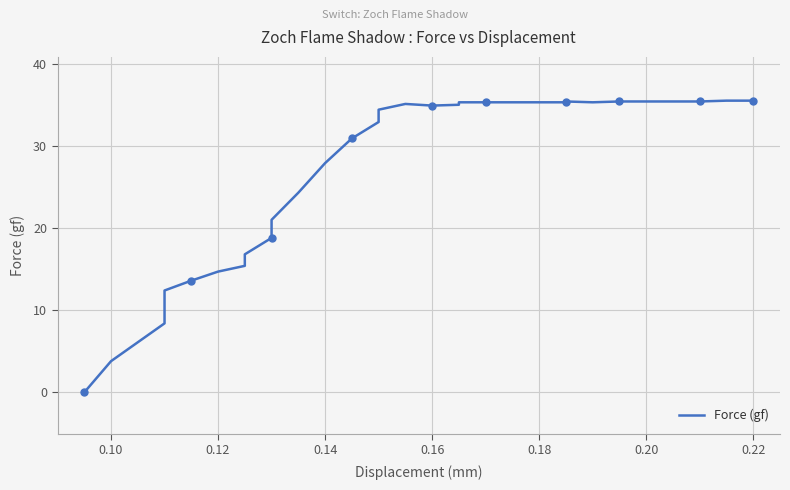

The chart shows a value of 37.2 at 0.14. True or false?

False